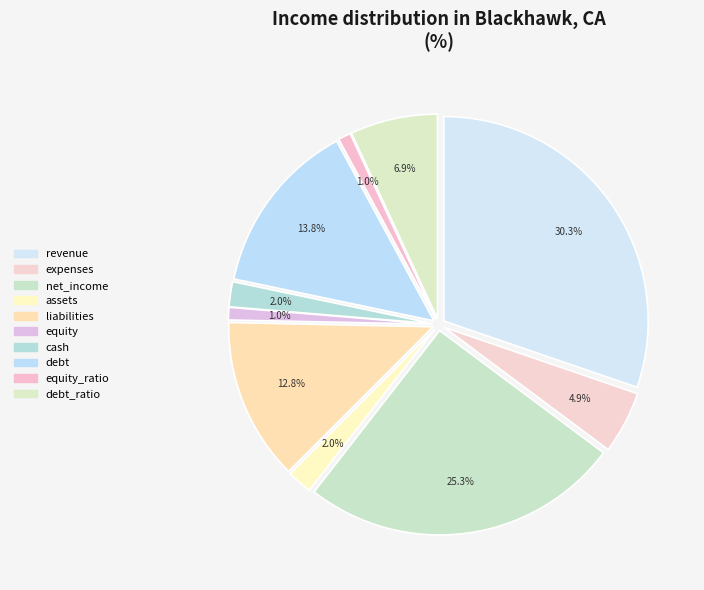

To the nearest percent, what portion does equity_ratio represent?

1%